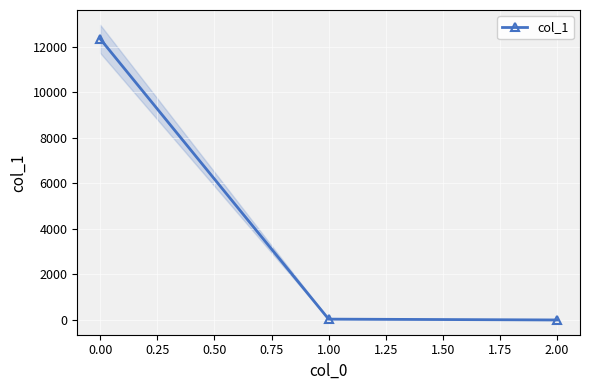

True or false: col_1 has a value of 12337.5 at 0.00.

True